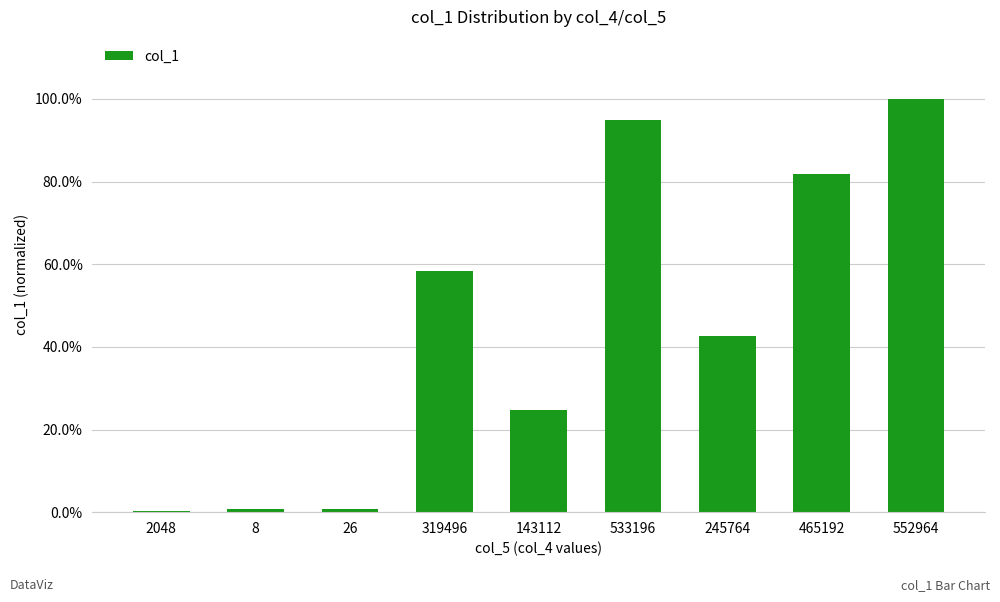

Does the chart contain any negative values?

No